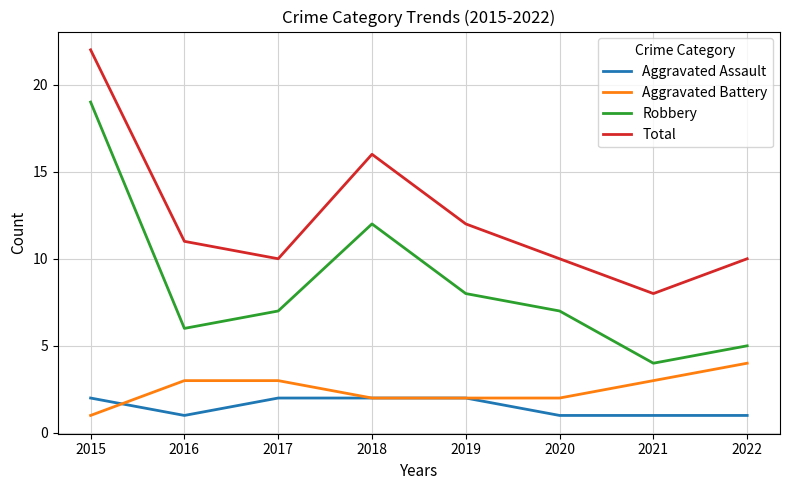

What is the minimum value shown in the chart?

1